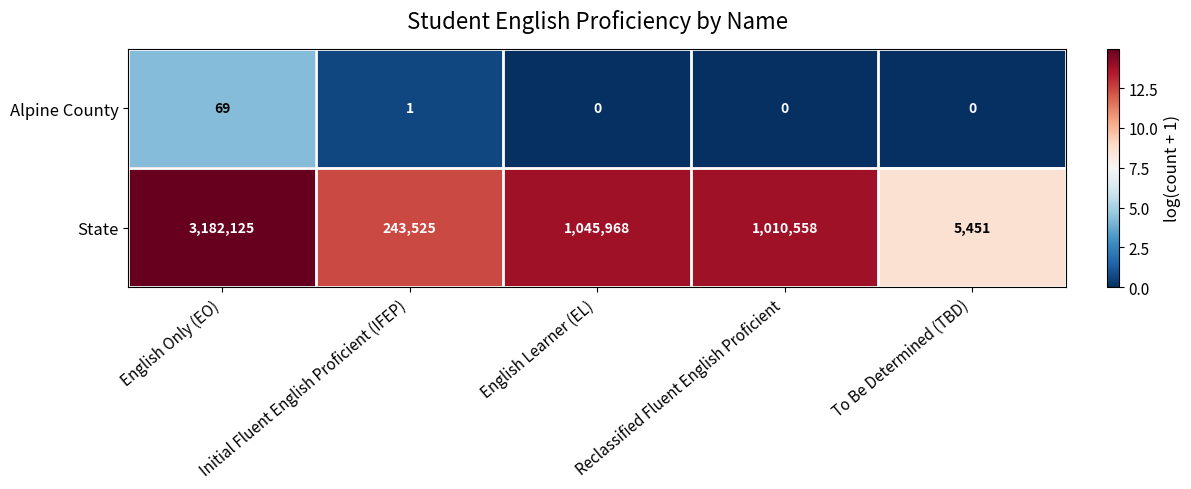

At which category is the sum across all series the highest?

English Only (EO)